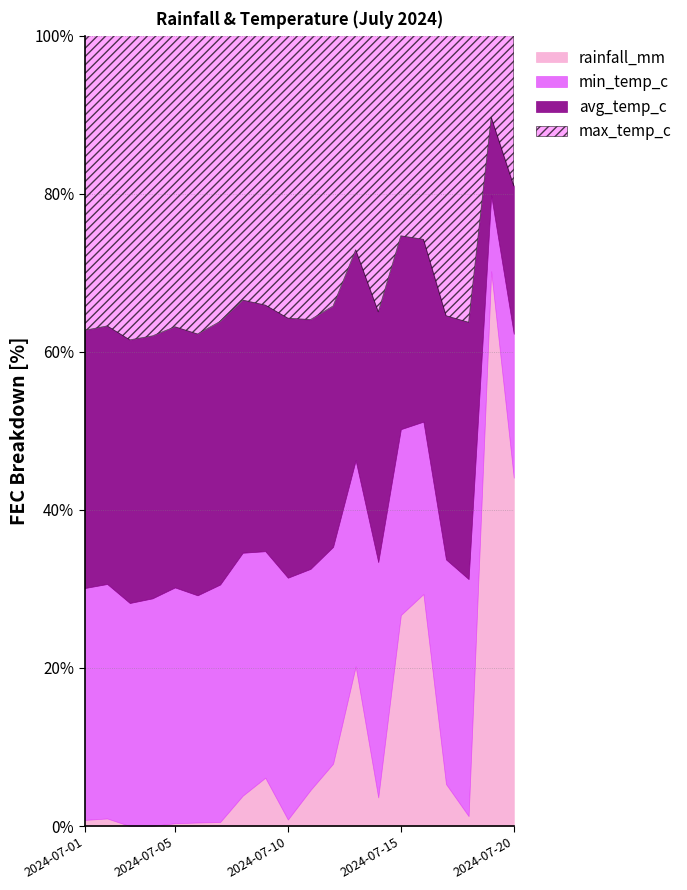

What is the value of the min_temp_c point at the 8th from the left?

24.9